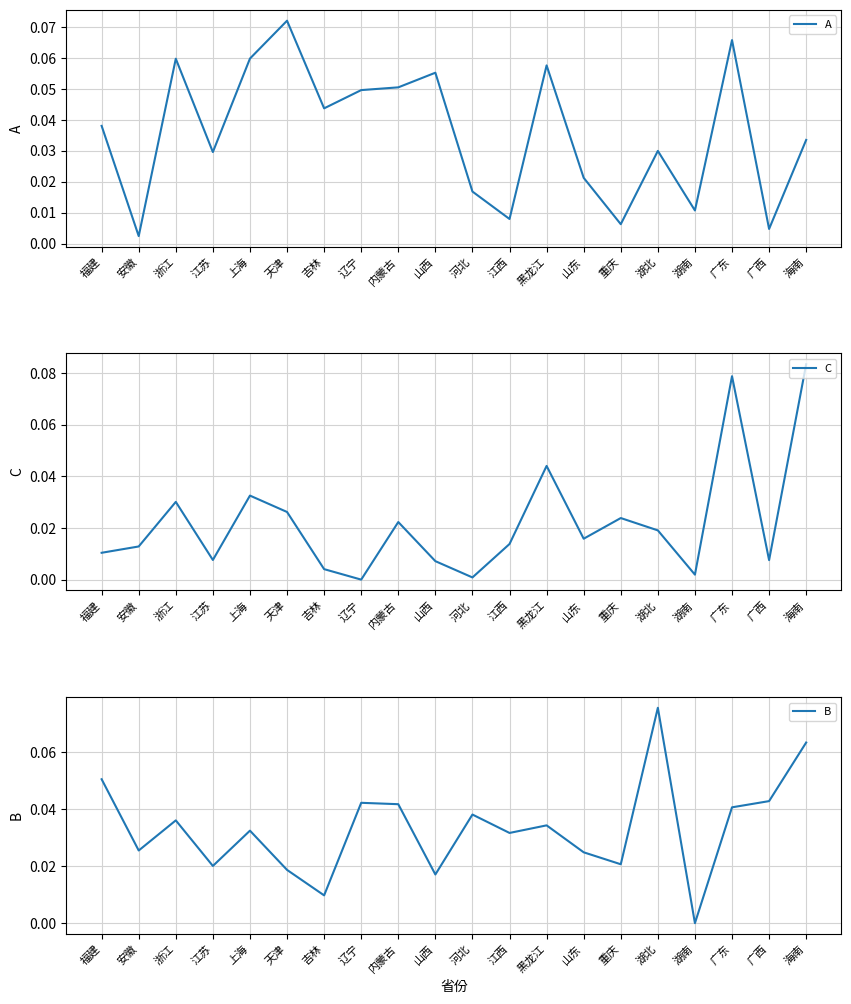

Does the chart have visible grid lines?

Yes